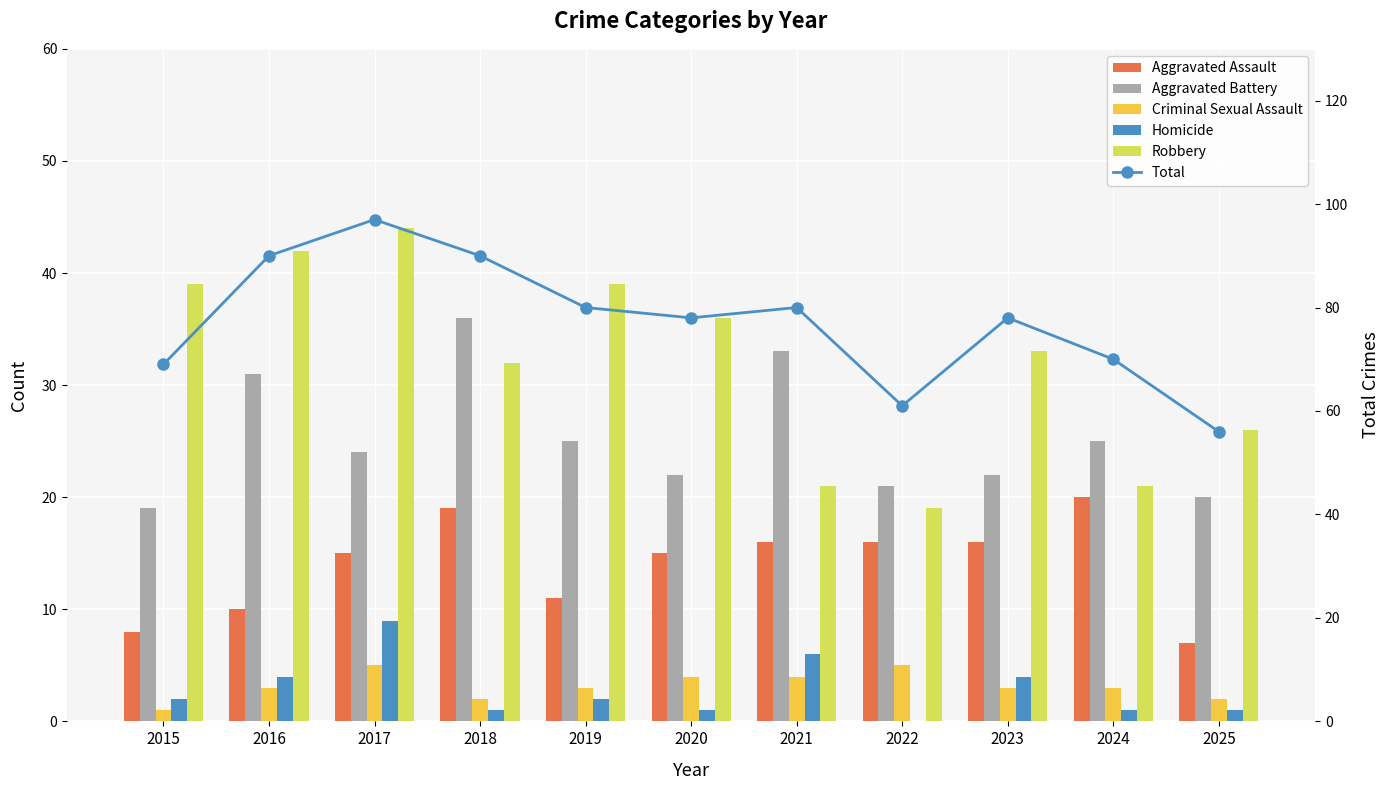

Which category has the lowest value across all series?

2022